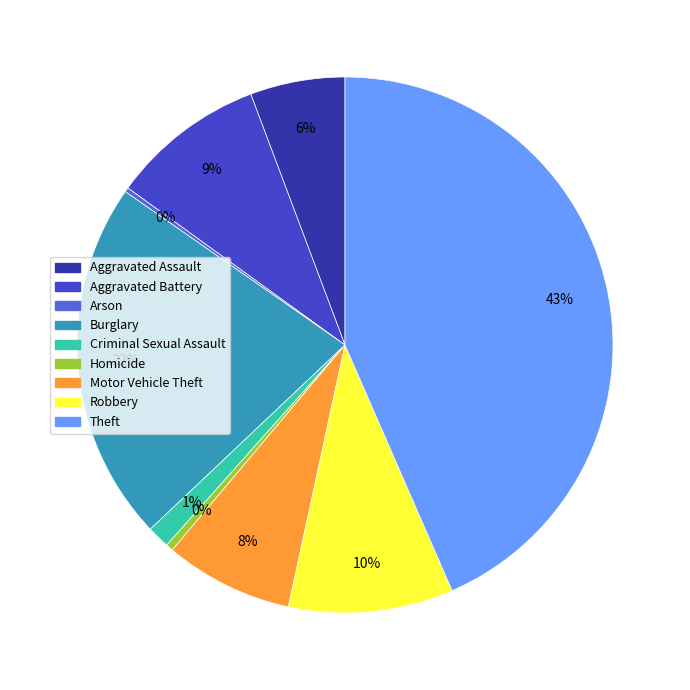

Which slice is the largest?

Theft